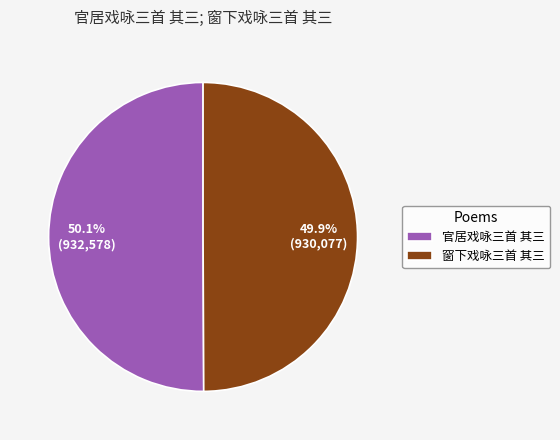

The 官居戏咏三首 其三 slice represents 50% of the pie. True or false?

True